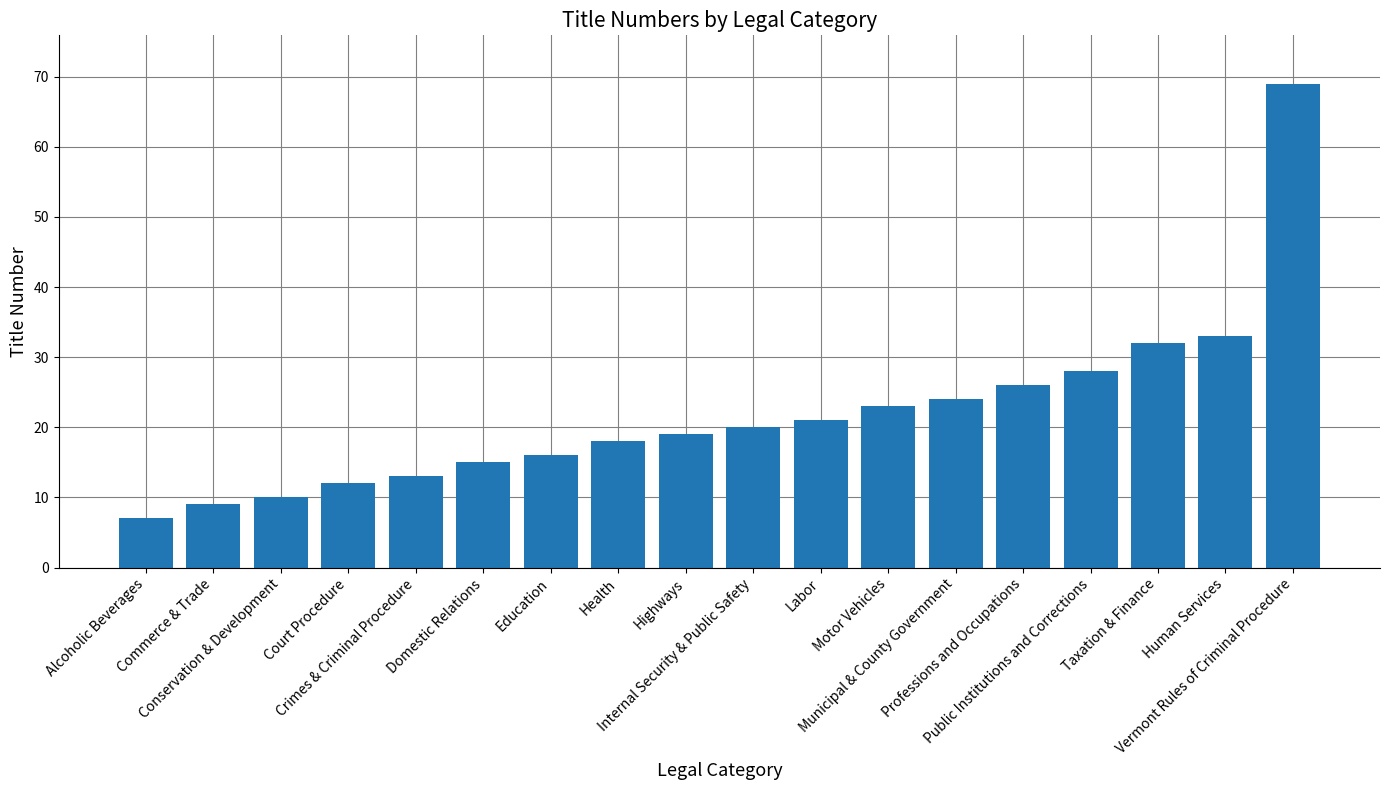

What is the label of the 10th bar from the left?

Internal Security & Public Safety